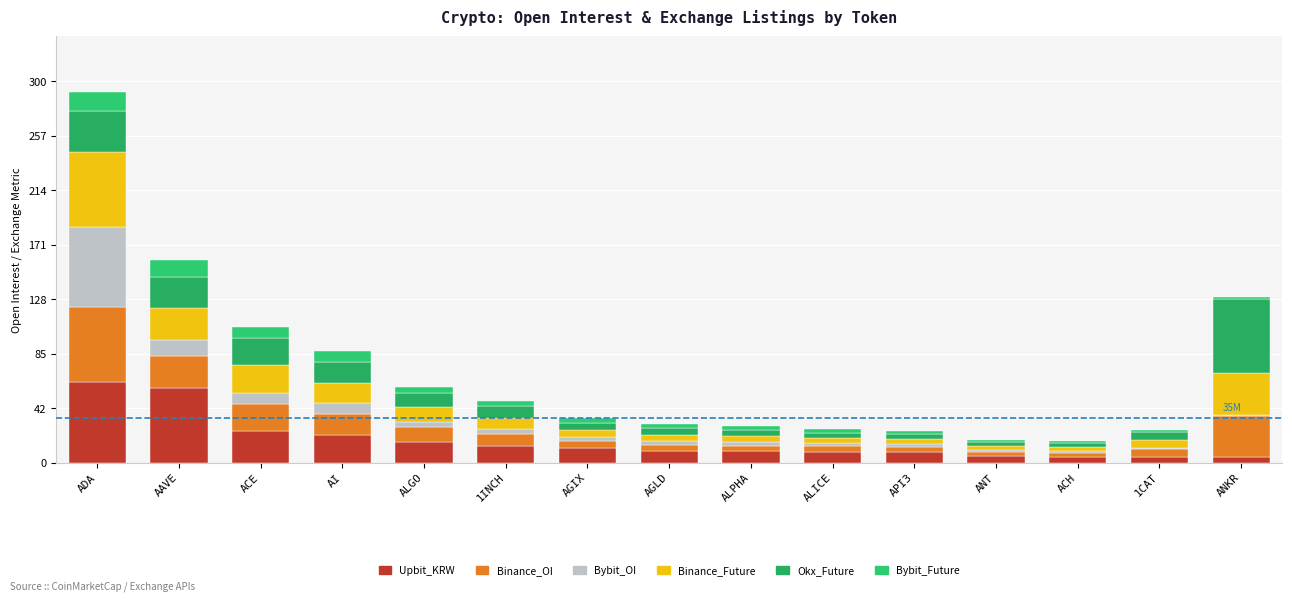

List the labels in order of Bybit_Future value, smallest first.

ANKR, 1CAT, ACH, ANT, API3, ALICE, ALPHA, AGLD, AGIX, 1INCH, ALGO, AI, ACE, AAVE, ADA